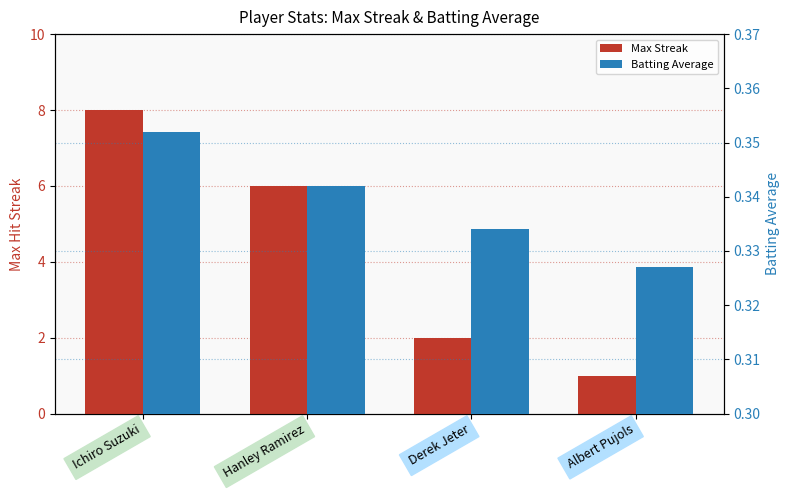

Where does the Max Streak series first go above 6?

Ichiro Suzuki